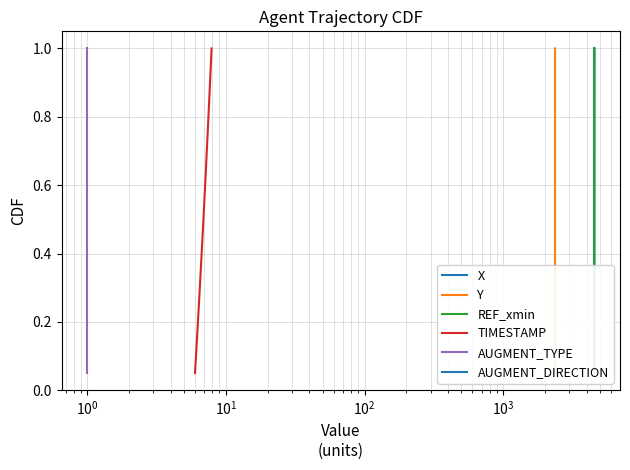

True or false: AUGMENT_DIRECTION and Y intersect in this chart.

False